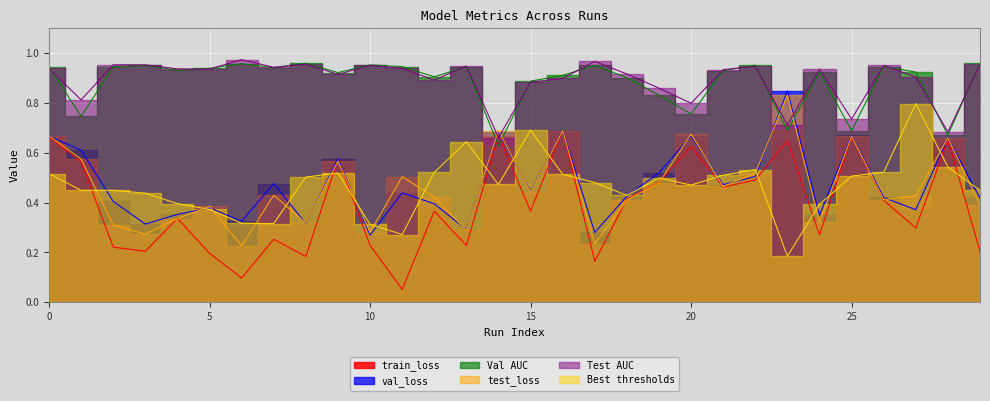

True or false: Test AUC has a value of 1.5 at 5.

False